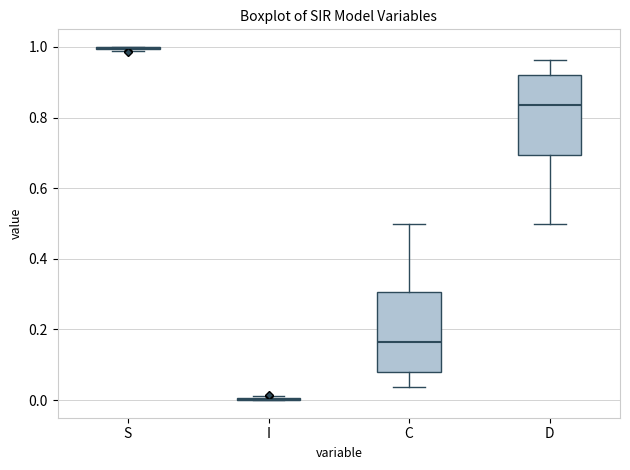

Reading left to right, transcribe this box plot: for each box, give where its median line is, the range the box spans, and where its two whiskers end, as read against the y-axis. The values are not printed on the chart, so give them approximately, as read against the axis.

S: box collapsed to a line at 1.00, whiskers 0.98 to 1.00
I: box collapsed to a line at 0.00, whiskers 0.00 to 0.02
C: median 0.16, box 0.08 to 0.30, whiskers 0.04 to 0.50
D: median 0.84, box 0.70 to 0.92, whiskers 0.50 to 0.96